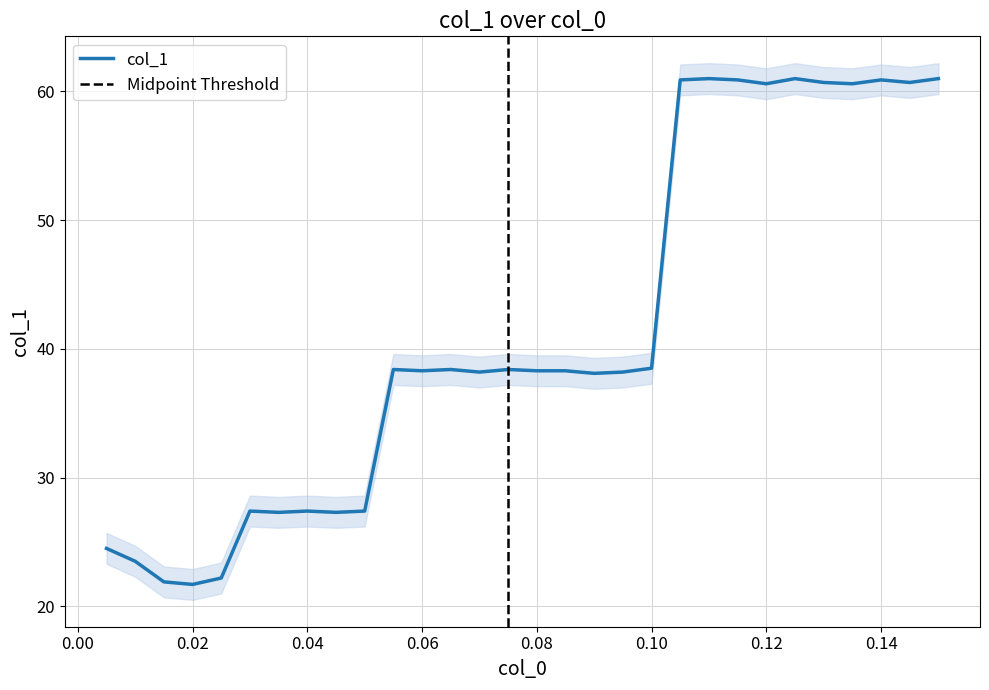

At which label does the data first exceed 38?

0.055